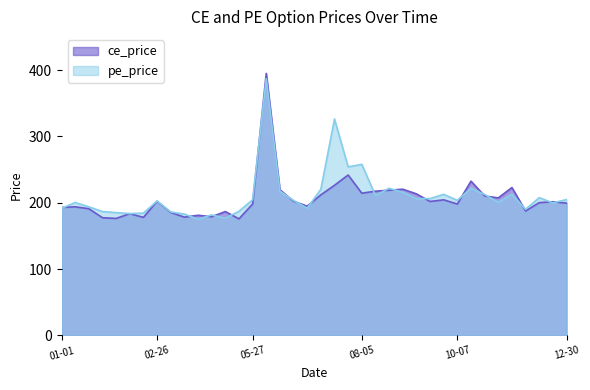

Where does the ce_price series first go above 201?

02-26